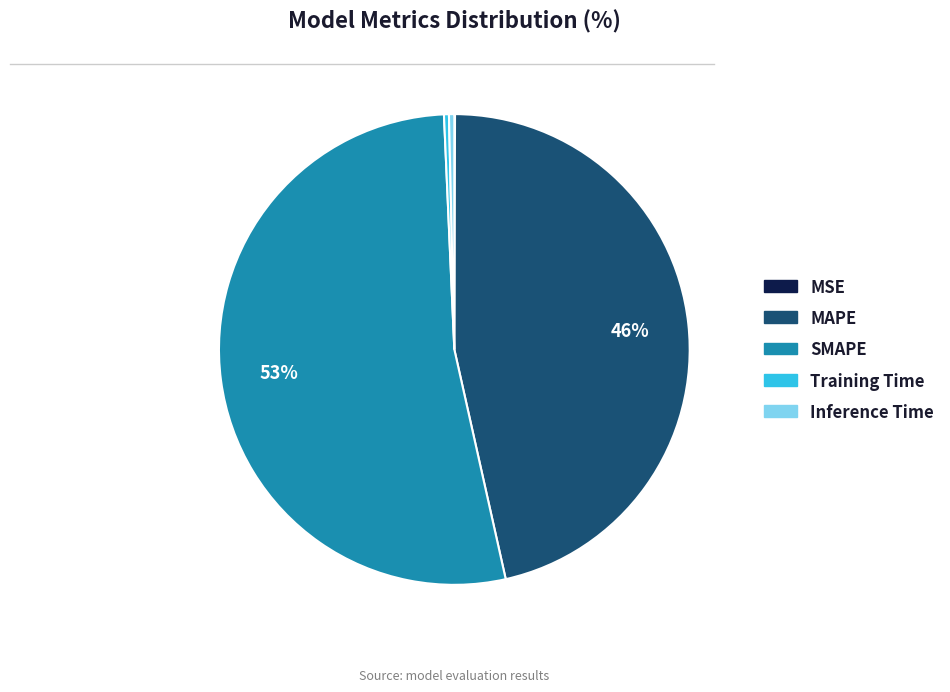

True or false: SMAPE accounts for 53% of the total.

True